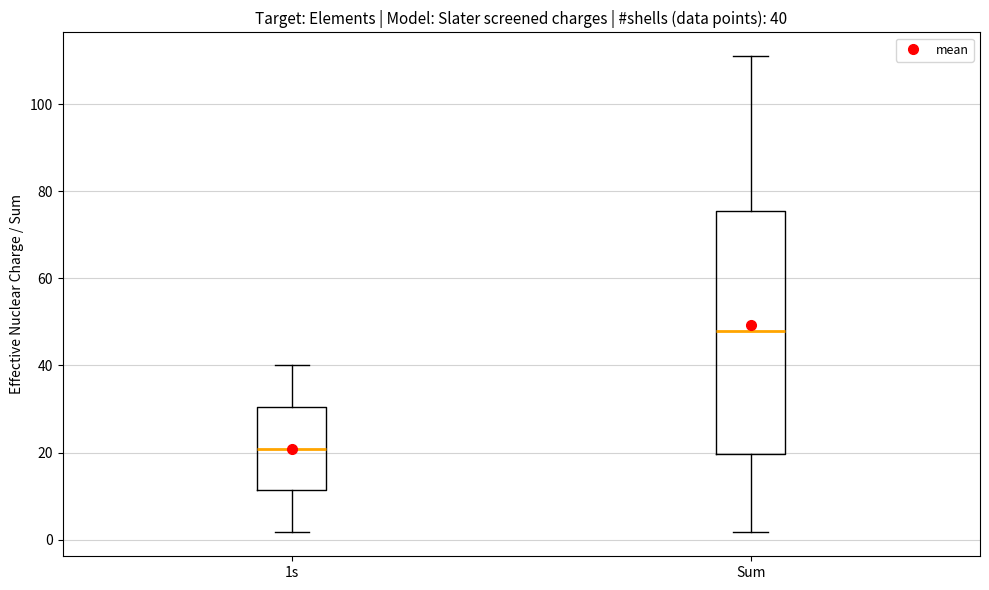

Which box's median line is the highest?

Sum